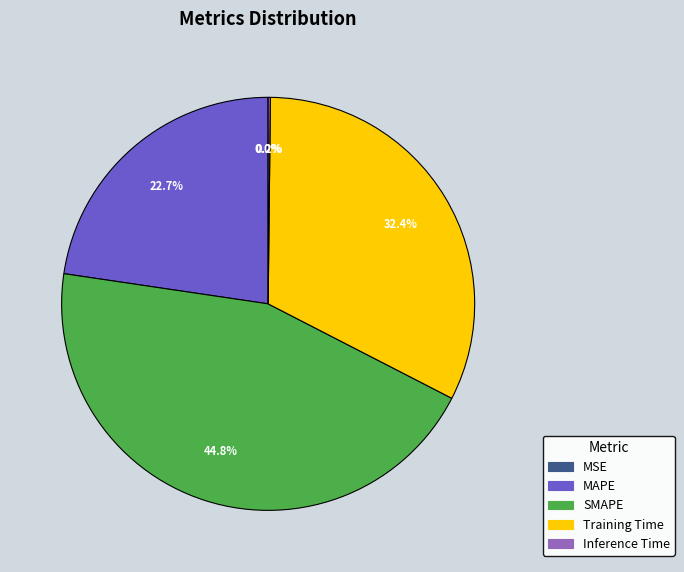

Is there any slice that represents more than half of the pie?

No